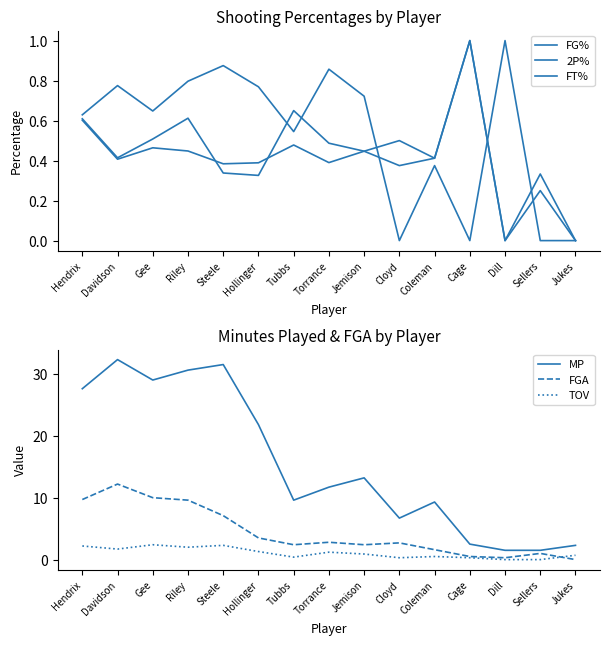

True or false: TOV has more than 2 points higher than both neighbors.

True